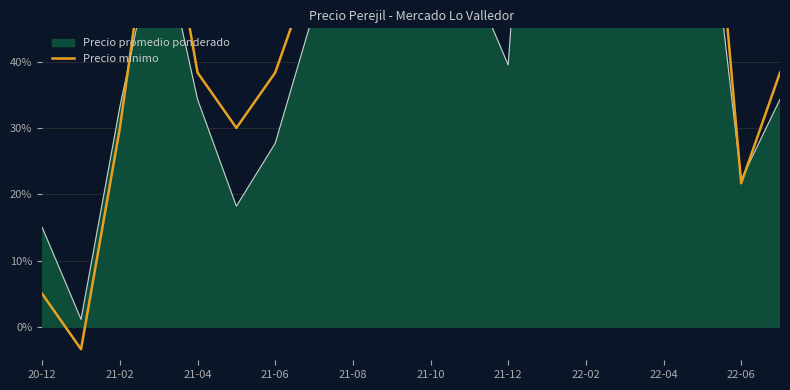

Approximately how many times larger is the value at 15 compared to 11?

2.2